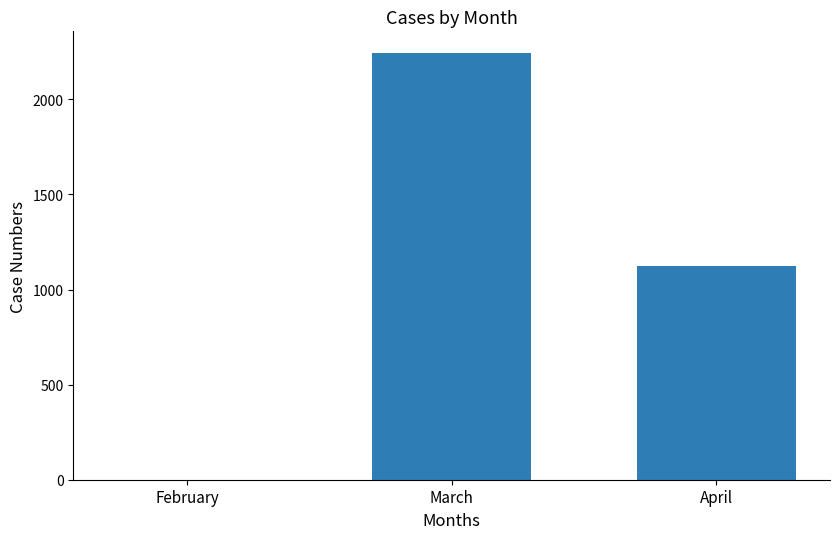

Reading left to right, list all the values displayed in this chart.

0	2245	1125